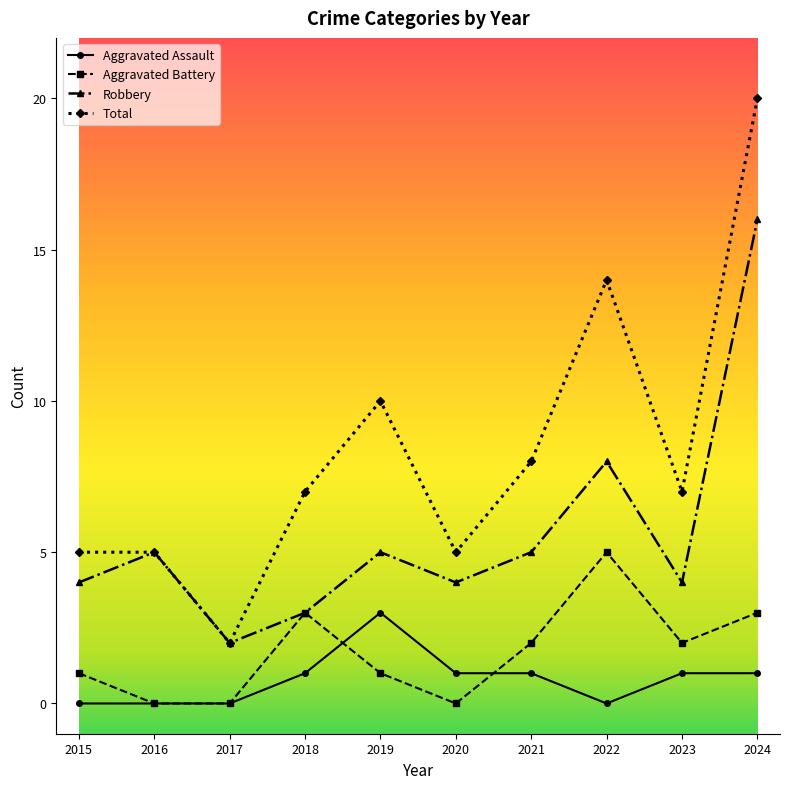

True or false: Total and Aggravated Assault intersect in this chart.

False